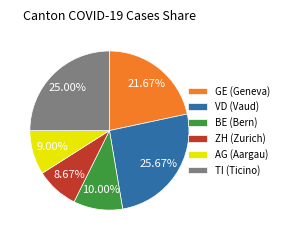

Is the sum of BE (Bern) and ZH (Zurich) greater than half?

No